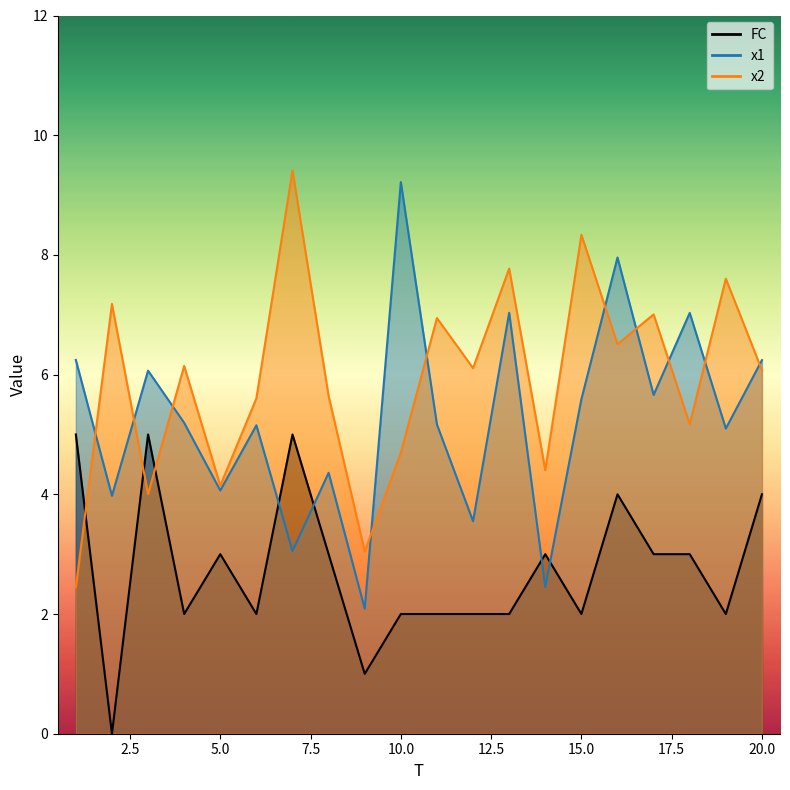

At which label is x2 closest to 5?

18